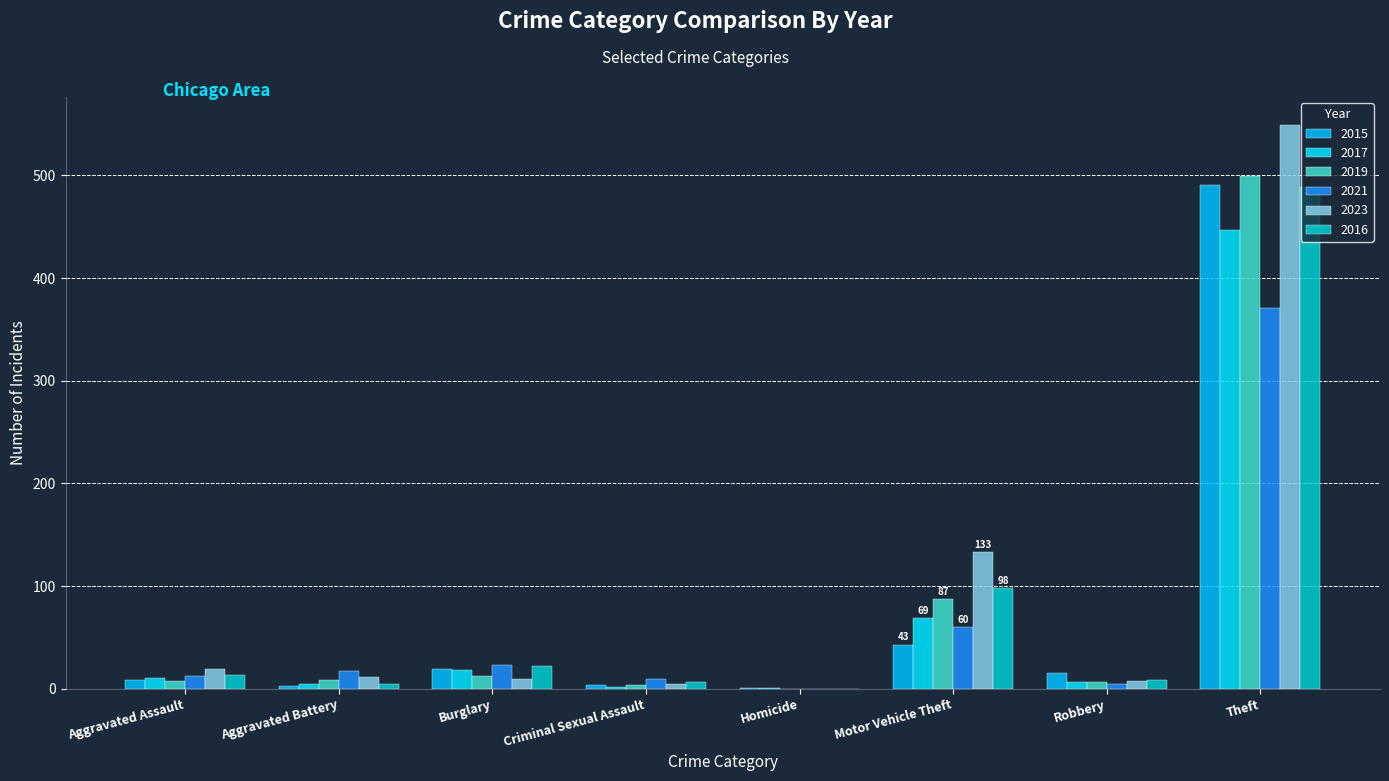

Rank the series at Criminal Sexual Assault from highest to lowest value.

2021, 2016, 2023, 2015, 2019, 2017